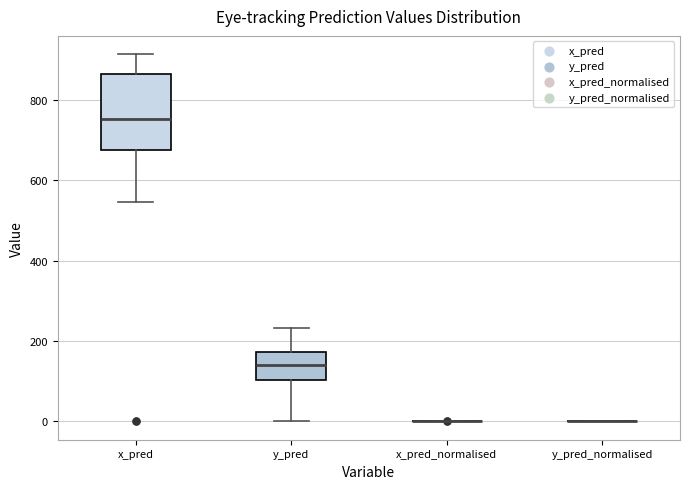

Reading left to right, transcribe this box plot: for each box, give where its median line is, the range the box spans, and where its two whiskers end, as read against the y-axis. The values are not printed on the chart, so give them approximately, as read against the axis.

x_pred: median 760, box 680 to 860, whiskers 540 to 920
y_pred: median 140, box 100 to 180, whiskers 0 to 240
x_pred_normalised: box collapsed to a line at 0, whiskers 0 to 0
y_pred_normalised: box collapsed to a line at 0, whiskers 0 to 0